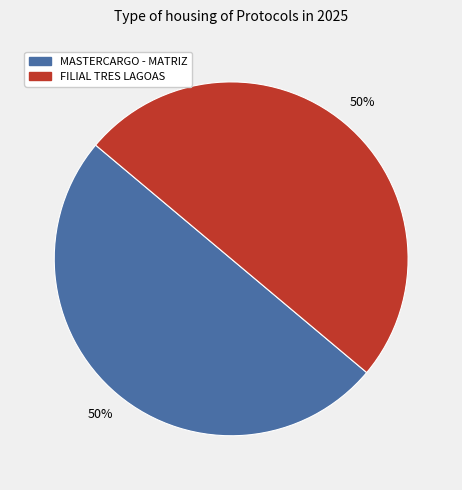

Approximately how many times larger is the value at FILIAL TRES LAGOAS compared to MASTERCARGO - MATRIZ?

1.0